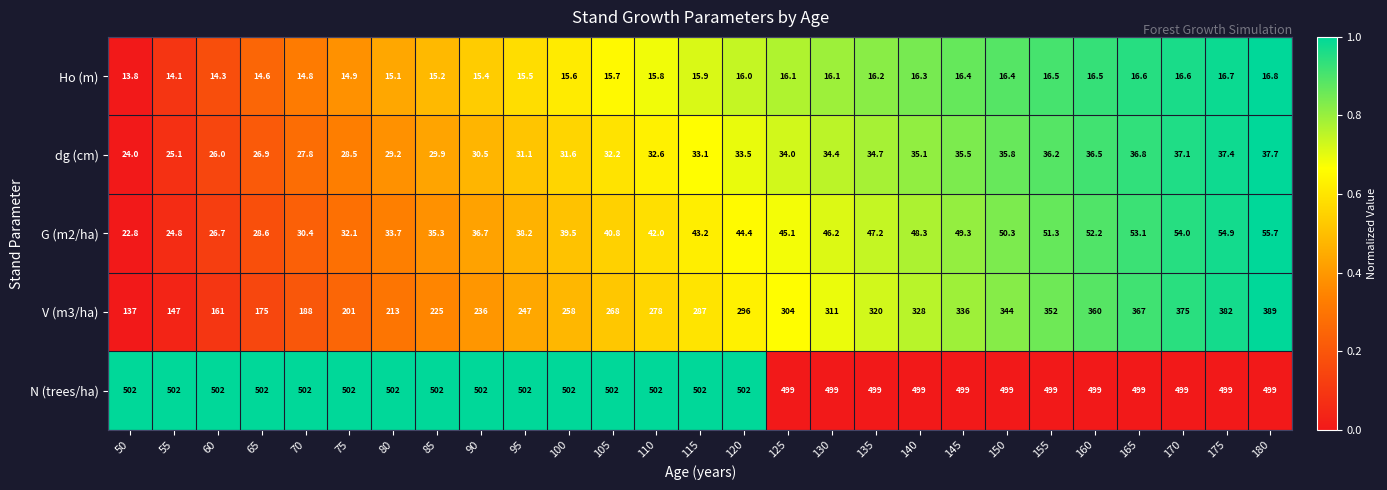

Which category has the lowest value across all series?

50